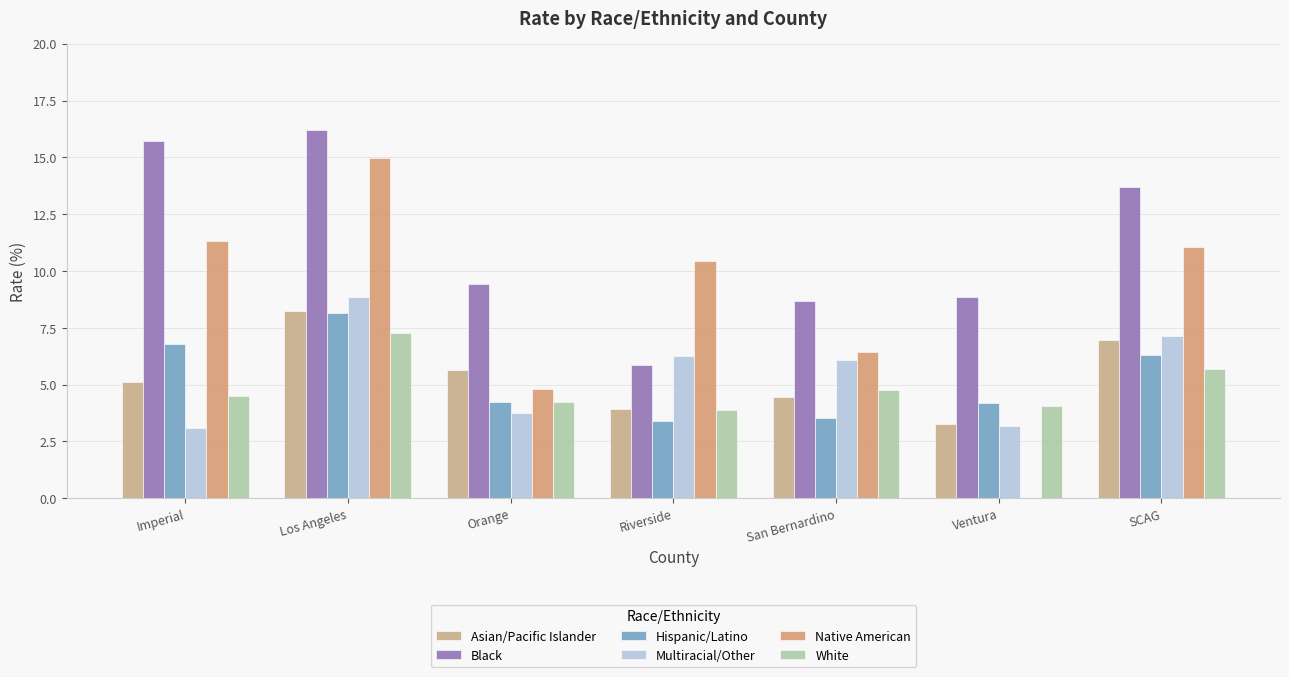

Reading left to right, what are all the values shown in this chart?

Asian/Pacific Islander: 5.1	8.2	5.6	3.9	4.5	3.3	7.0
Black: 15.7	16.2	9.4	5.9	8.7	8.8	13.7
Hispanic/Latino: 6.8	8.2	4.2	3.4	3.5	4.2	6.3
Multiracial/Other: 3.1	8.9	3.8	6.2	6.1	3.2	7.1
Native American: 11.3	14.9	4.8	10.5	6.4	0.0	11.1
White: 4.5	7.3	4.2	3.9	4.8	4.1	5.7